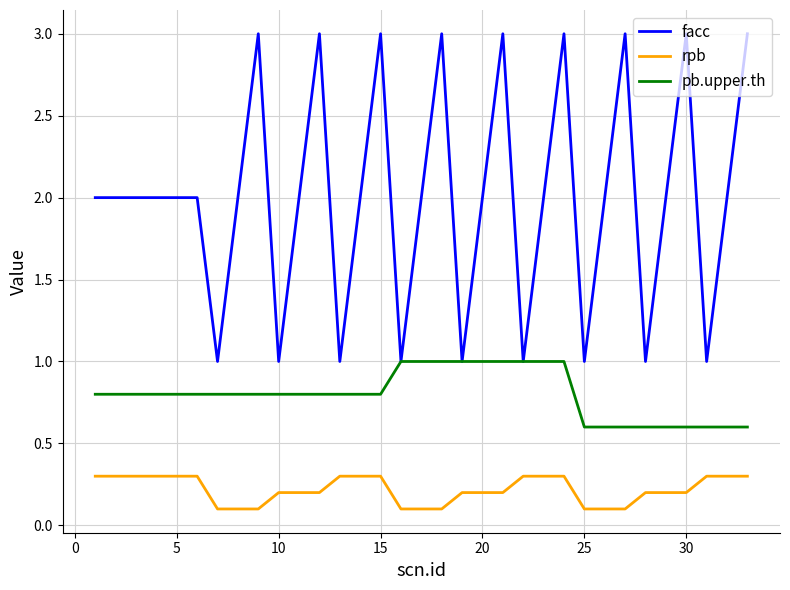

What is the maximum value for rpb?

0.3